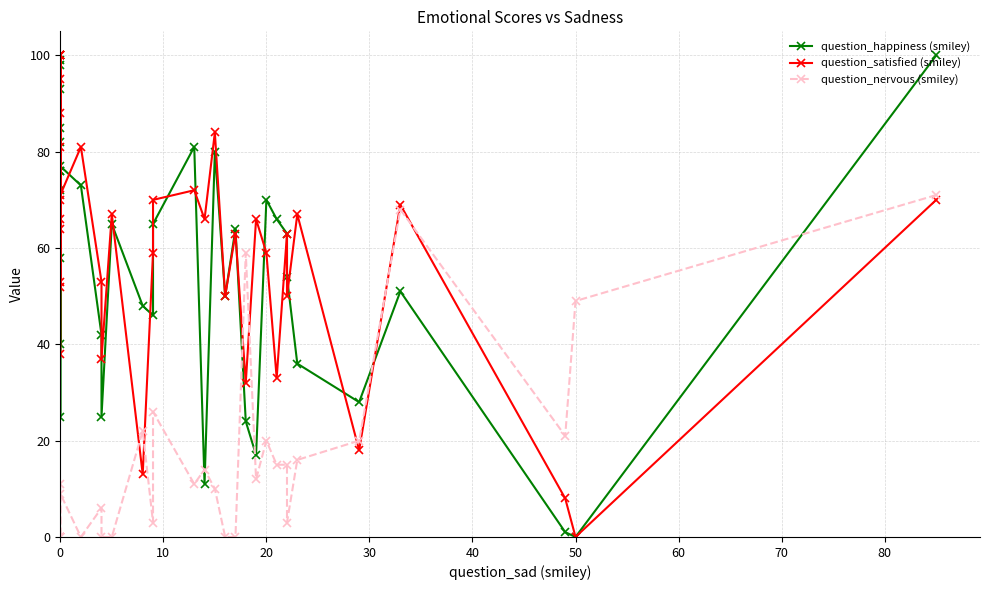

At how many categories does at least one series exceed 86?

8